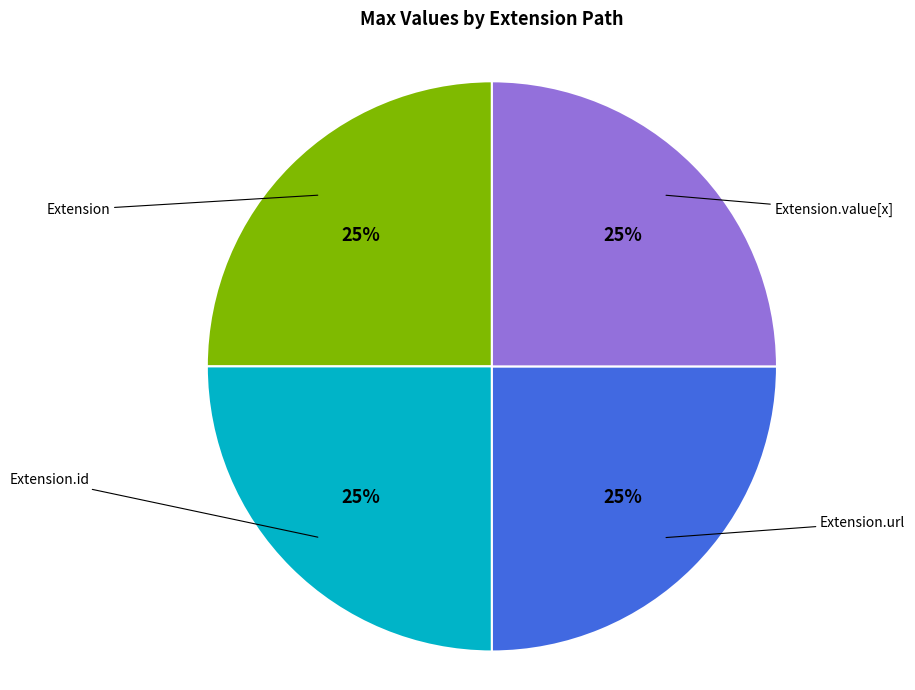

Count the number of slices in the pie.

4